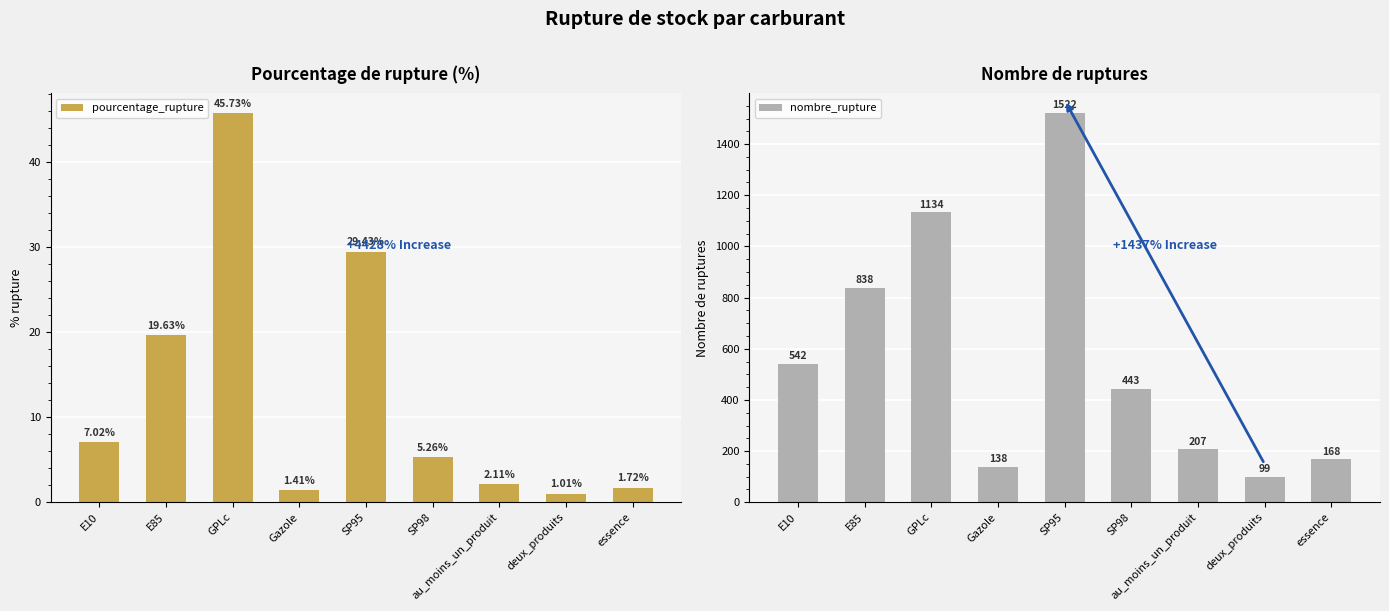

Which has a higher value, E10 or GPLc?

GPLc